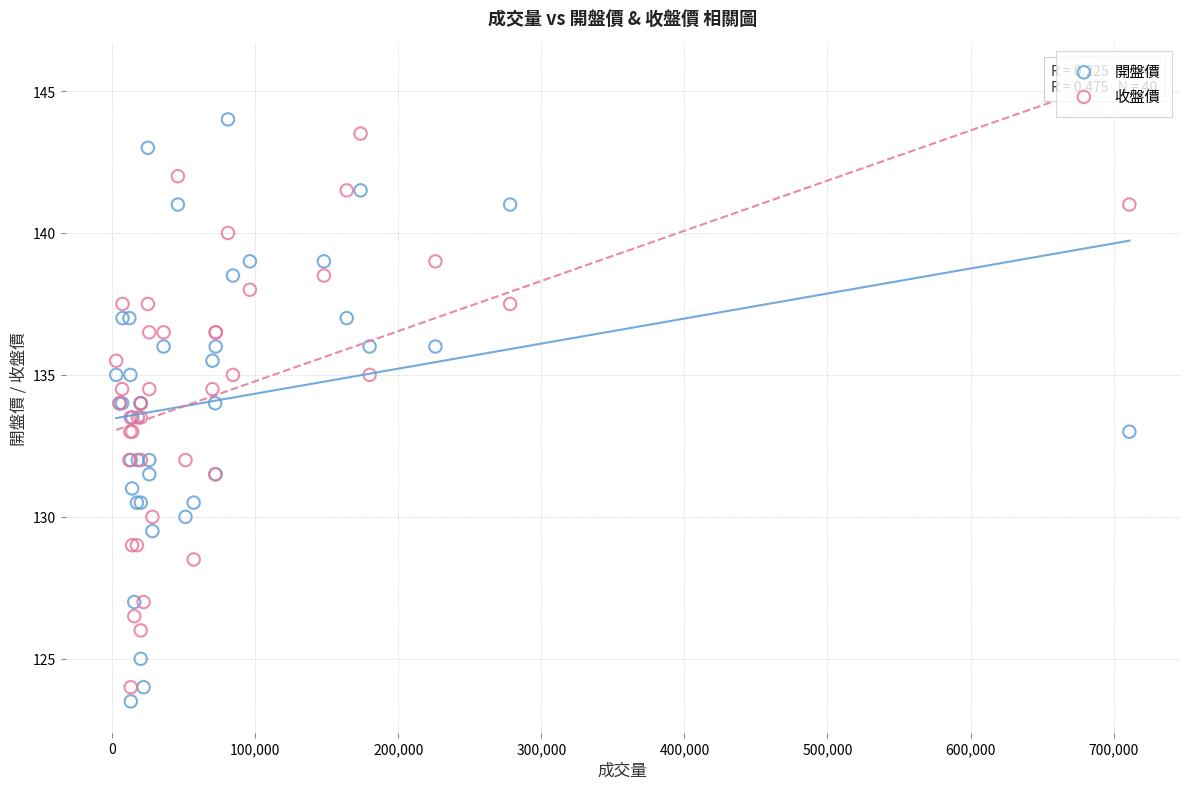

Which series has the widest spread of Y values?

開盤價